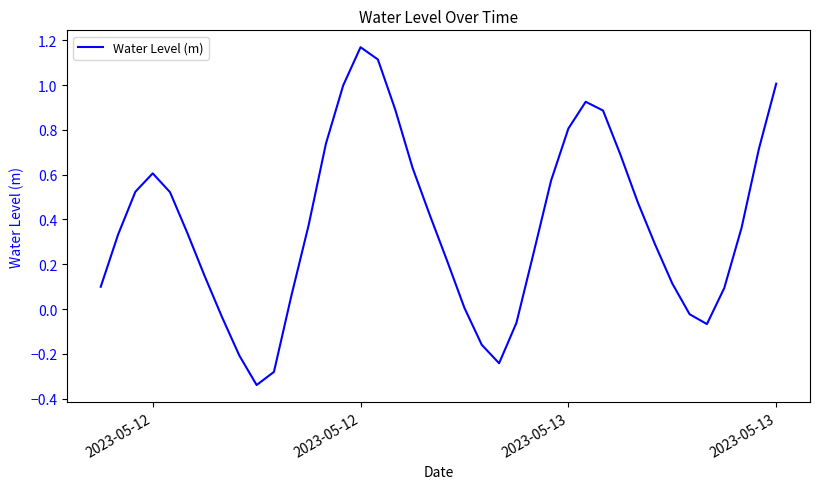

What is the difference between the maximum and minimum values?

1.5